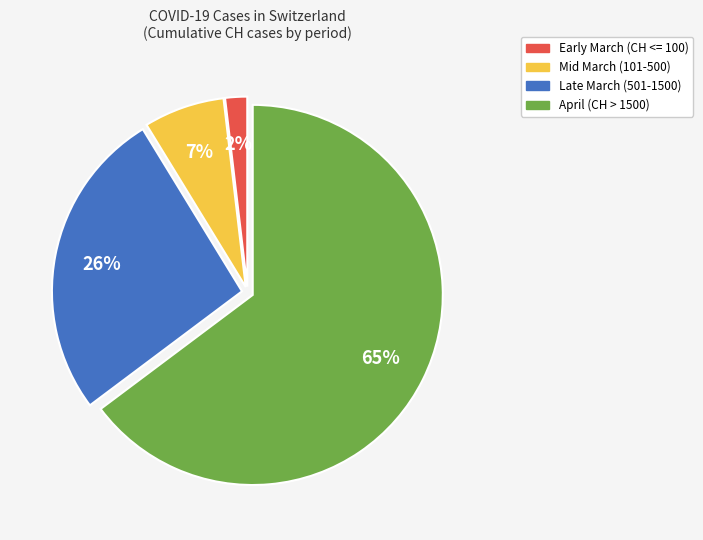

Is there any slice that represents more than half of the pie?

Yes